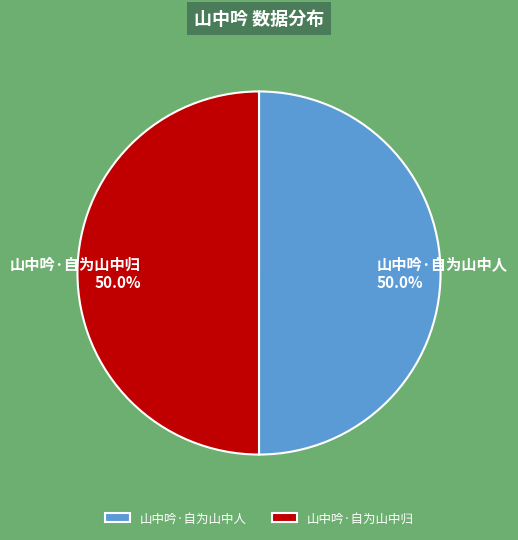

What is the ratio of the value at 山中吟·自为山中人 to the value at 山中吟·自为山中归?

1.0